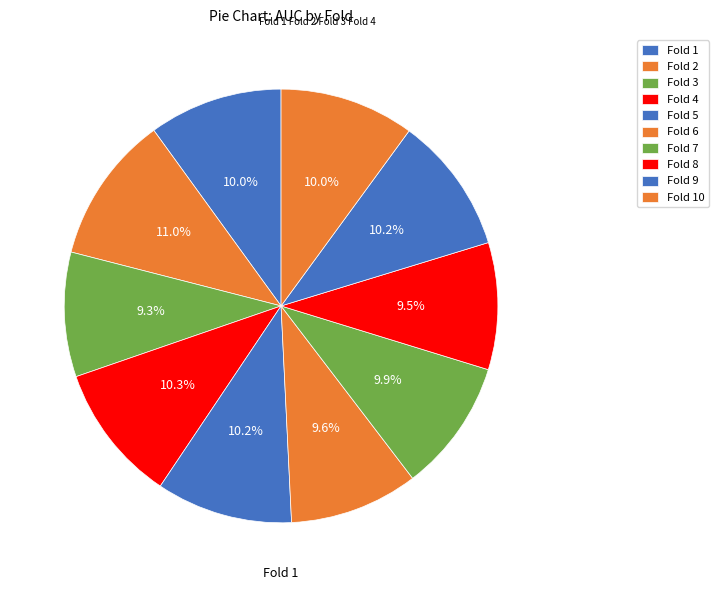

How many segments does this pie chart have?

10